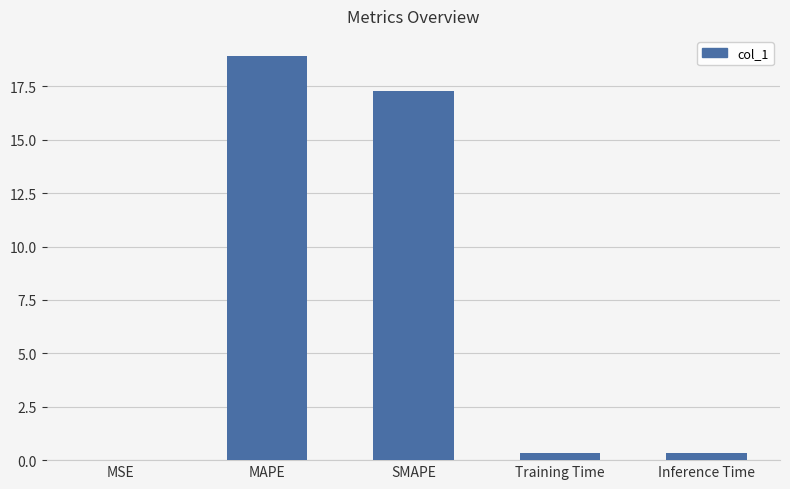

Is it true that the value at MSE is 0.0?

True